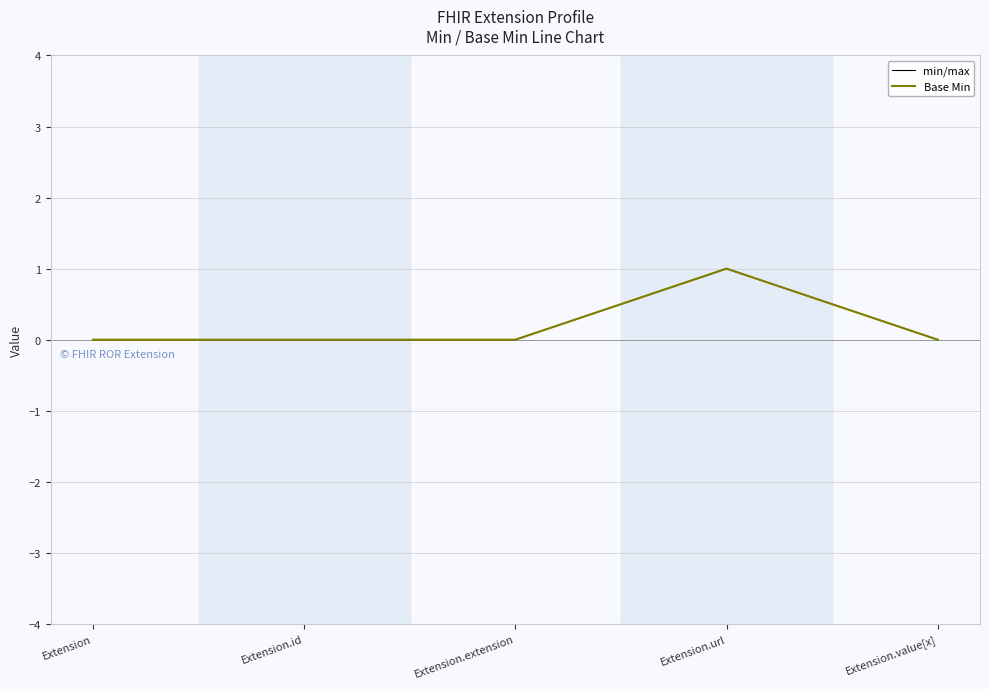

Between Extension.id and Extension.extension, which is larger?

Extension.id